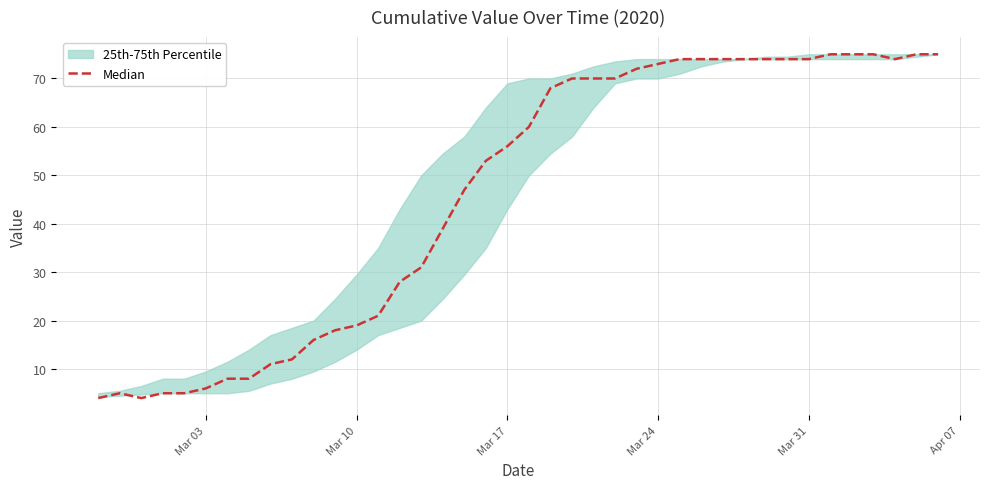

What is the difference between the maximum and minimum values?

71